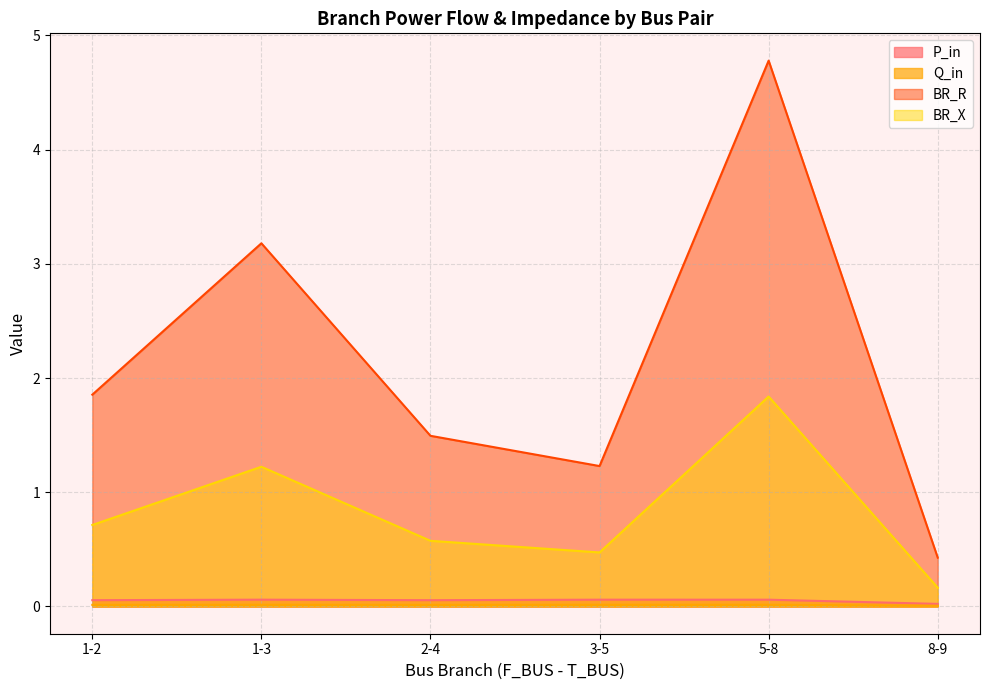

What is the sum of the BR_X values at 2-4 and 1-3?

1.8